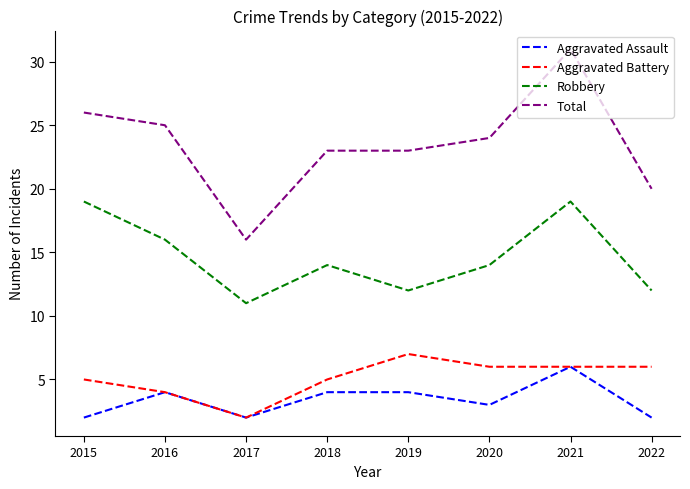

The value of Total at 2022 is 20. True or false?

True